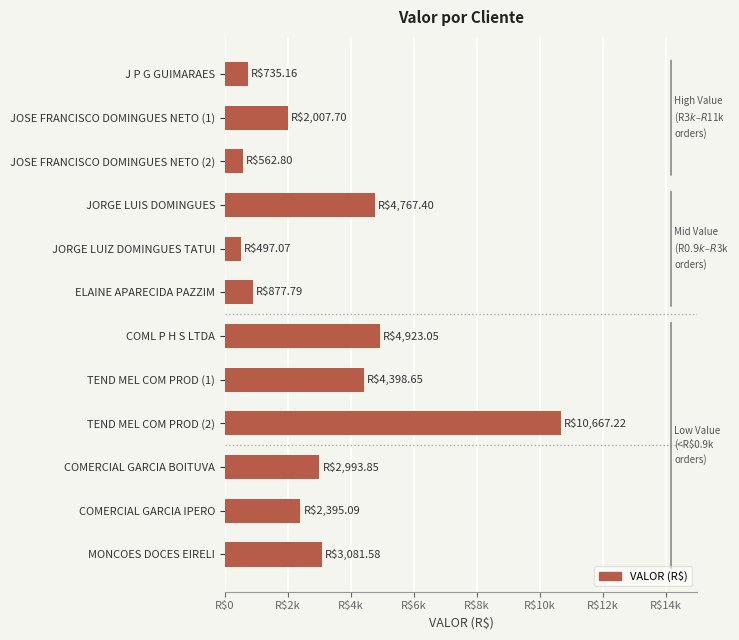

What is the greatest value displayed?

10667.2